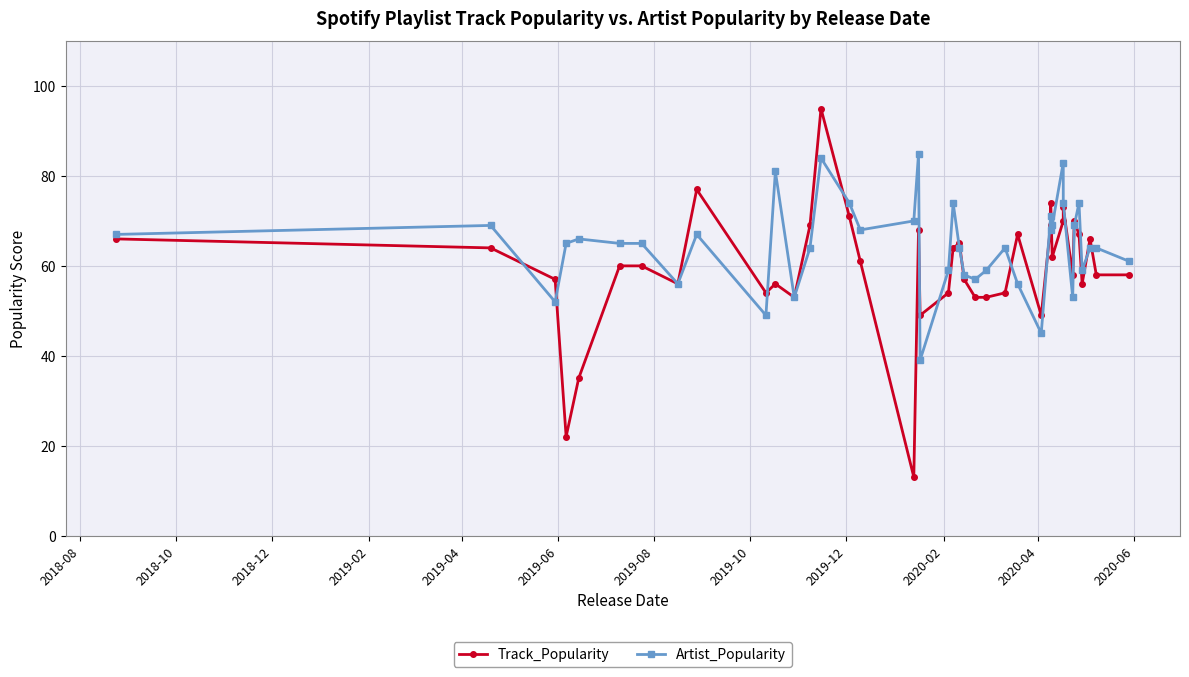

Which series has the largest total across all categories?

Artist_Popularity